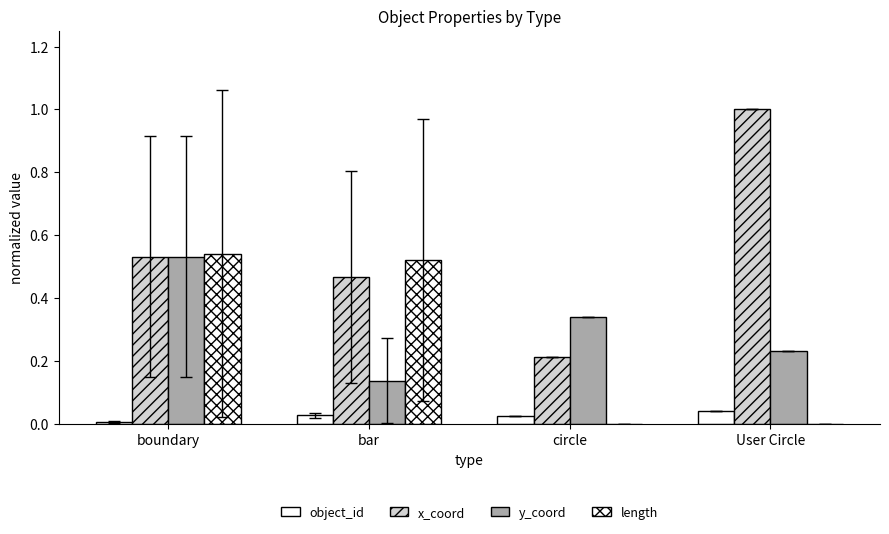

Reading right to left, what are all the values shown in this chart?

object_id: 0.0	0.0	0.0	0.0
x_coord: 1.0	0.2	0.5	0.5
y_coord: 0.2	0.3	0.1	0.5
length: 0.0	0.0	0.5	0.5